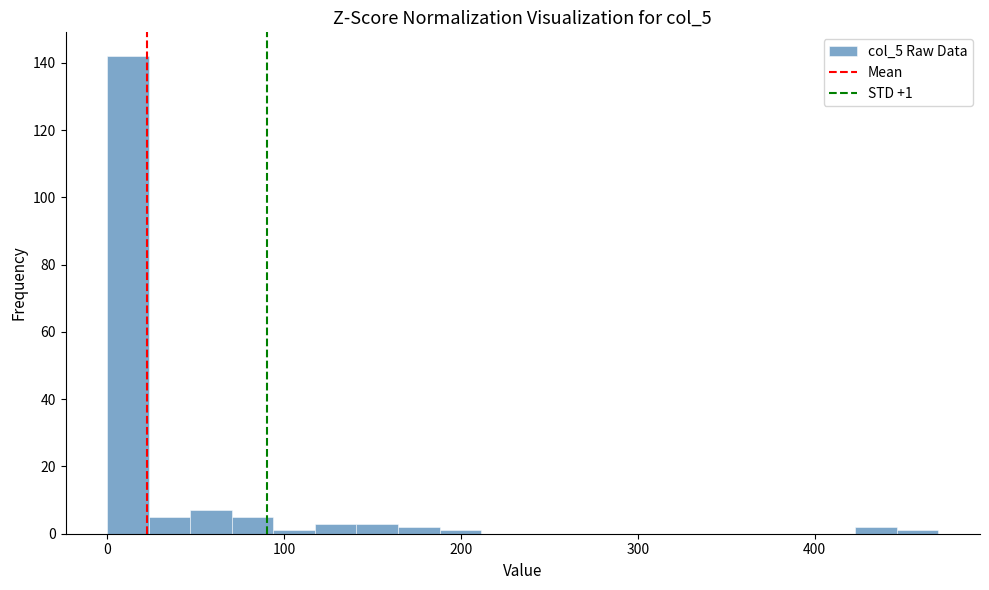

Read against the x-axis, roughly where is the centre of the tallest bar?

10